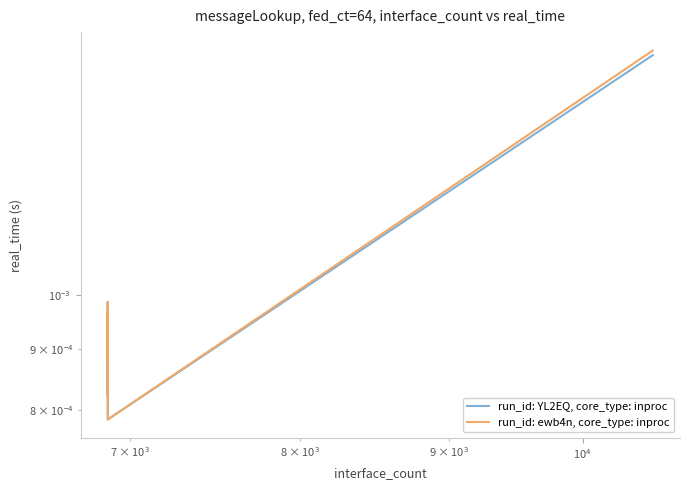

Reading left to right, transcribe all the data shown in this chart.

run_id: YL2EQ, core_type: inproc: 0.0	0.0	0.0	0.0	0.0	0.0	0.0	0.0	0.0
run_id: ewb4n, core_type: inproc: 0.0	0.0	0.0	0.0	0.0	0.0	0.0	0.0	0.0